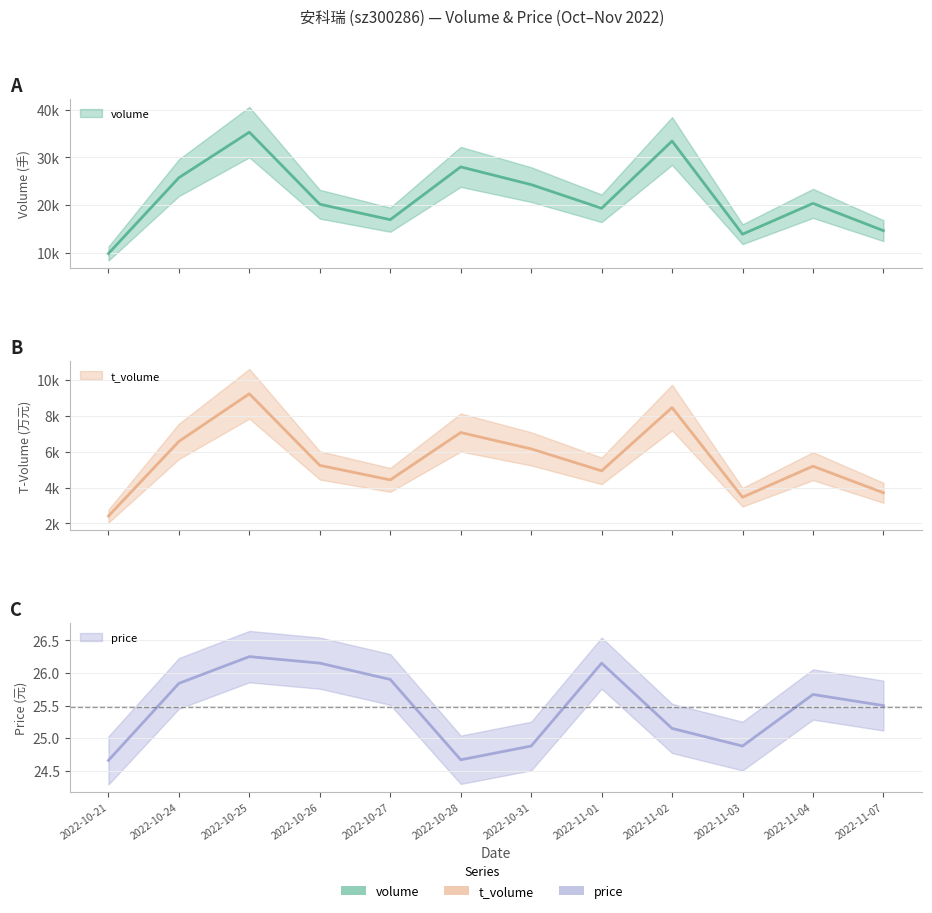

Is the value of volume at 2022-10-21 greater than the value of t_volume at 2022-11-01?

Yes